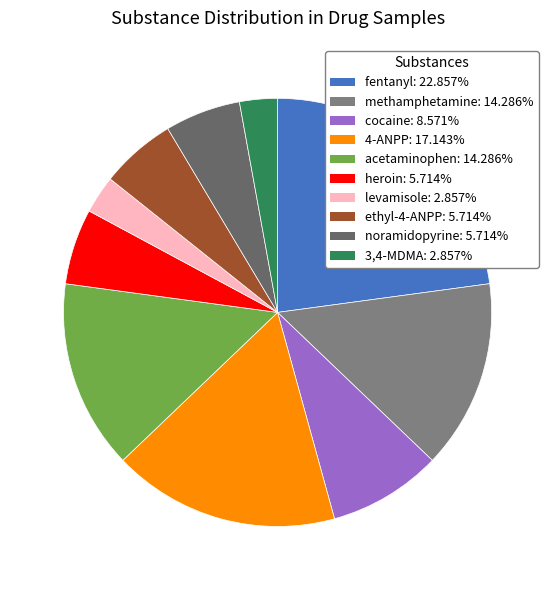

What is the change in value from cocaine to 4-ANPP?

+3